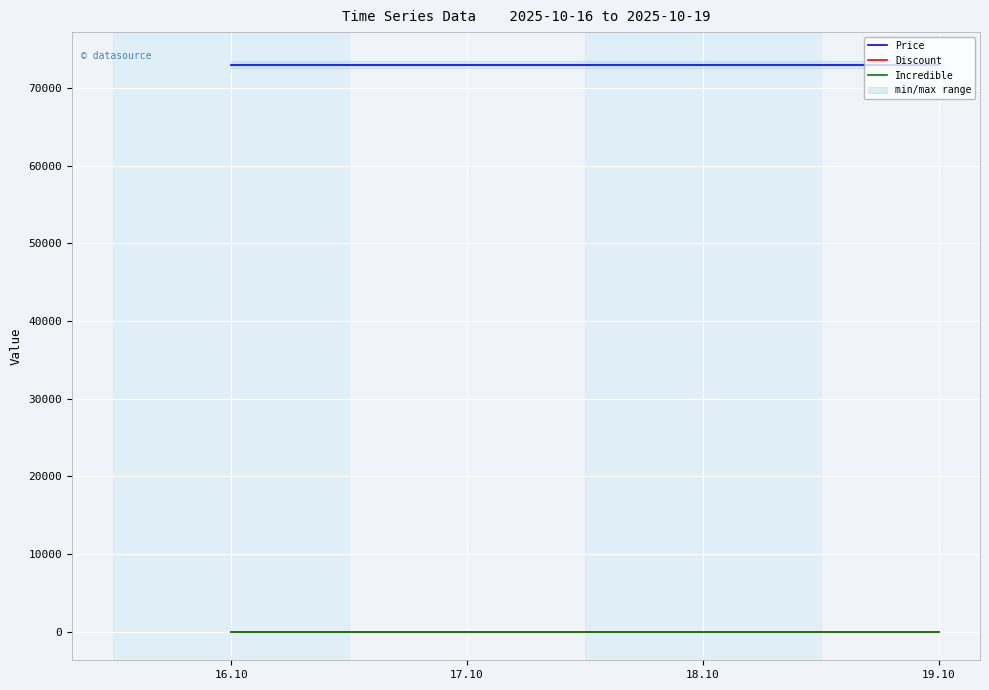

Between 16.10 and 17.10, which series saw the biggest shift?

Price